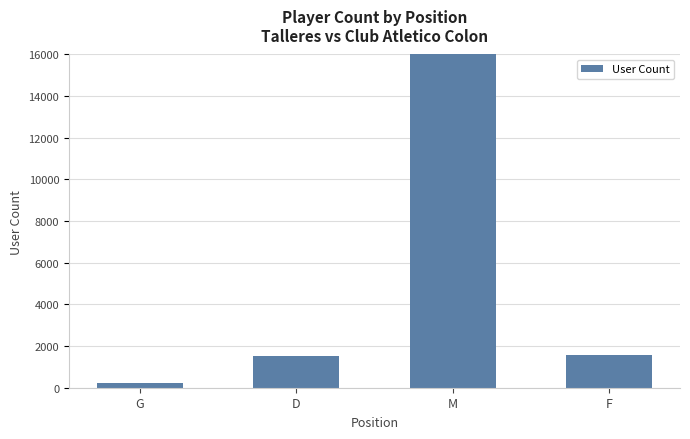

How many bars are there in total?

4